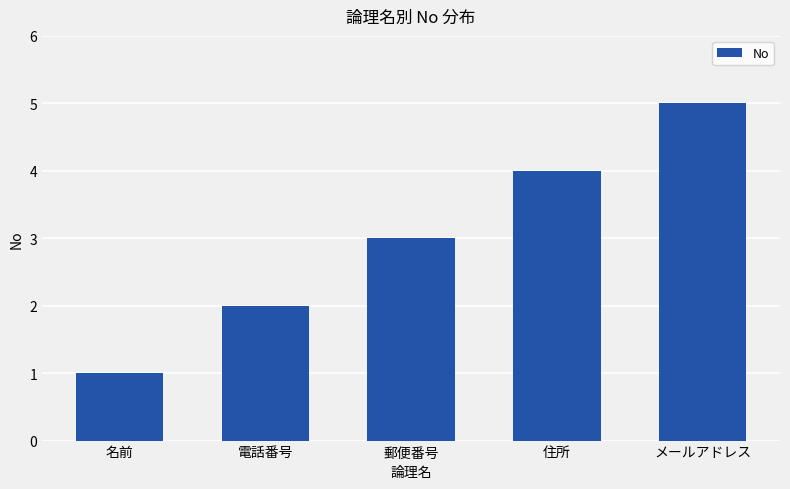

What is the label of the 1st bar from the left?

名前